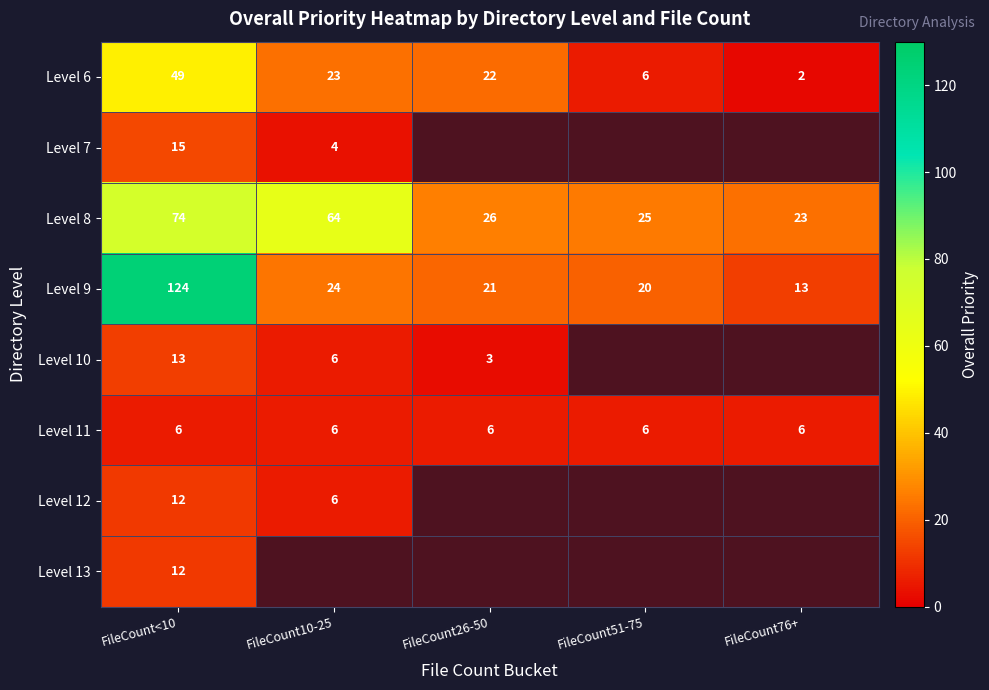

What is the spread (max minus min) of values at FileCount<10?

118